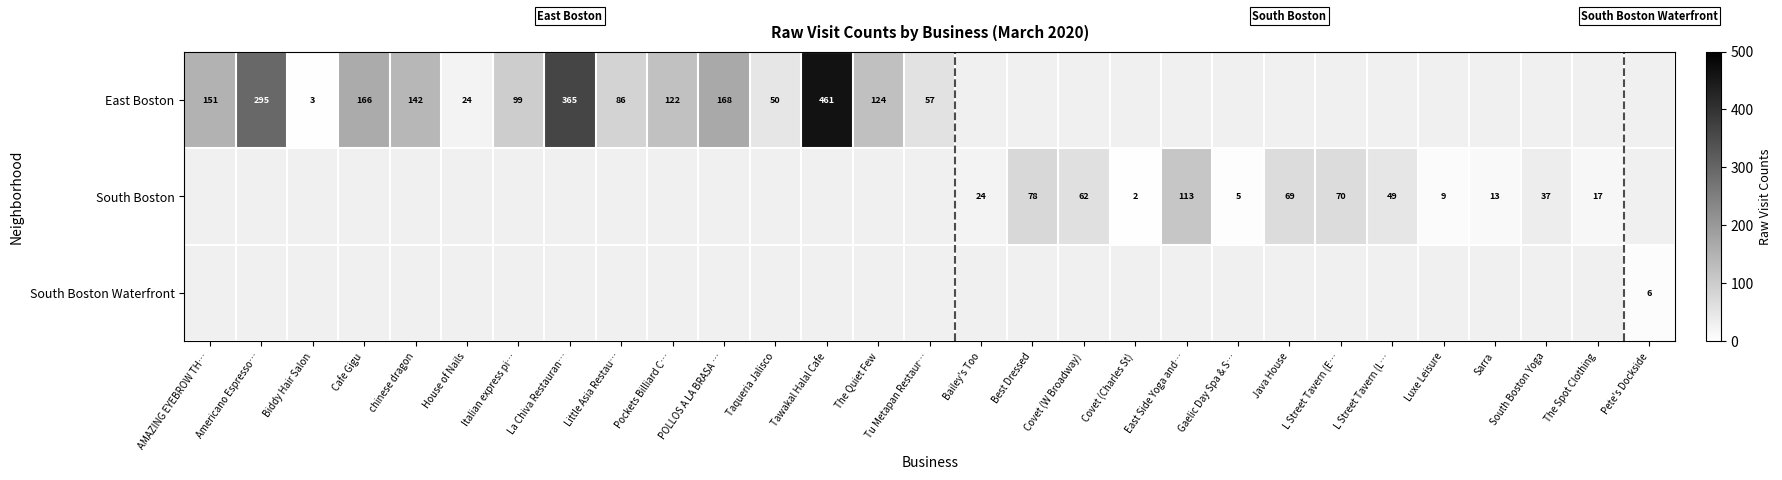

How many data points does each series have?

29